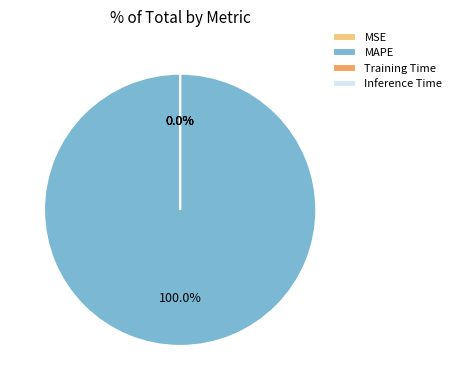

Is it true that MAPE is 88% of the pie?

False